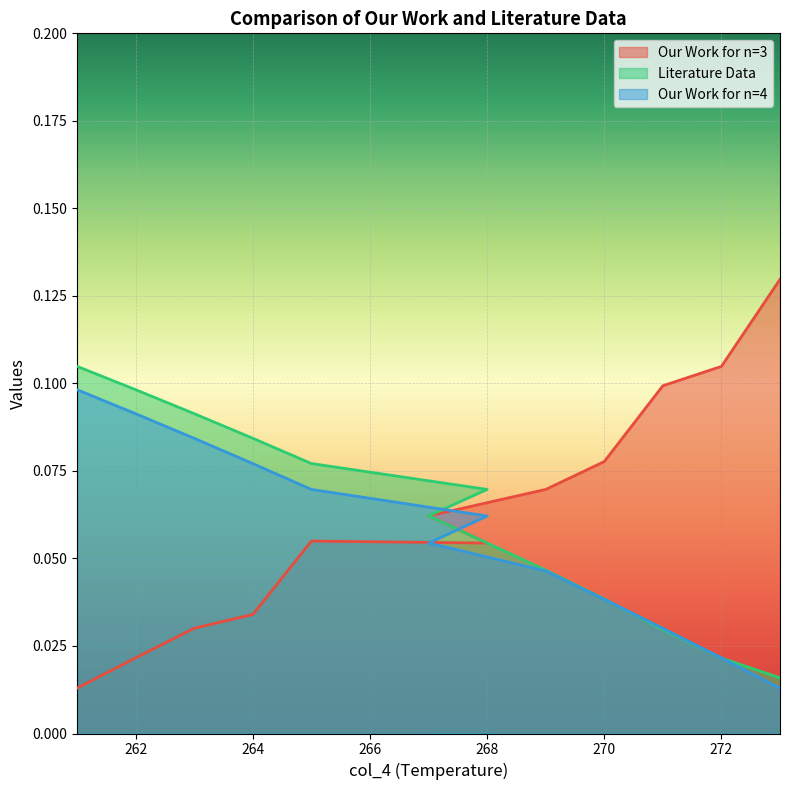

Reading right to left, transcribe all the data shown in this chart.

Our Work for n=3: 0.0	0.0	0.0	0.0	0.1	0.1	0.1	0.1	0.1	0.1	0.1	0.1
Literature Data: 0.1	0.1	0.1	0.1	0.1	0.1	0.1	0.0	0.0	0.0	0.0	0.0
Our Work for n=4: 0.1	0.1	0.1	0.1	0.1	0.1	0.1	0.0	0.0	0.0	0.0	0.0